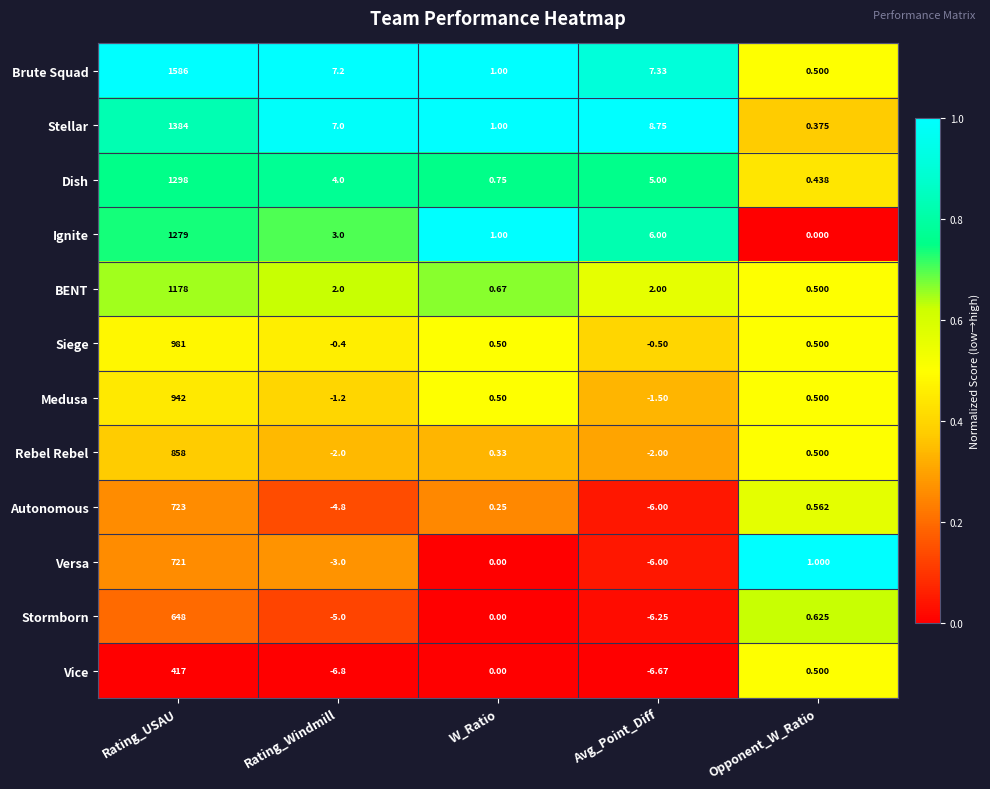

Between Rating_Windmill and Opponent_W_Ratio, which series saw the biggest shift?

Vice